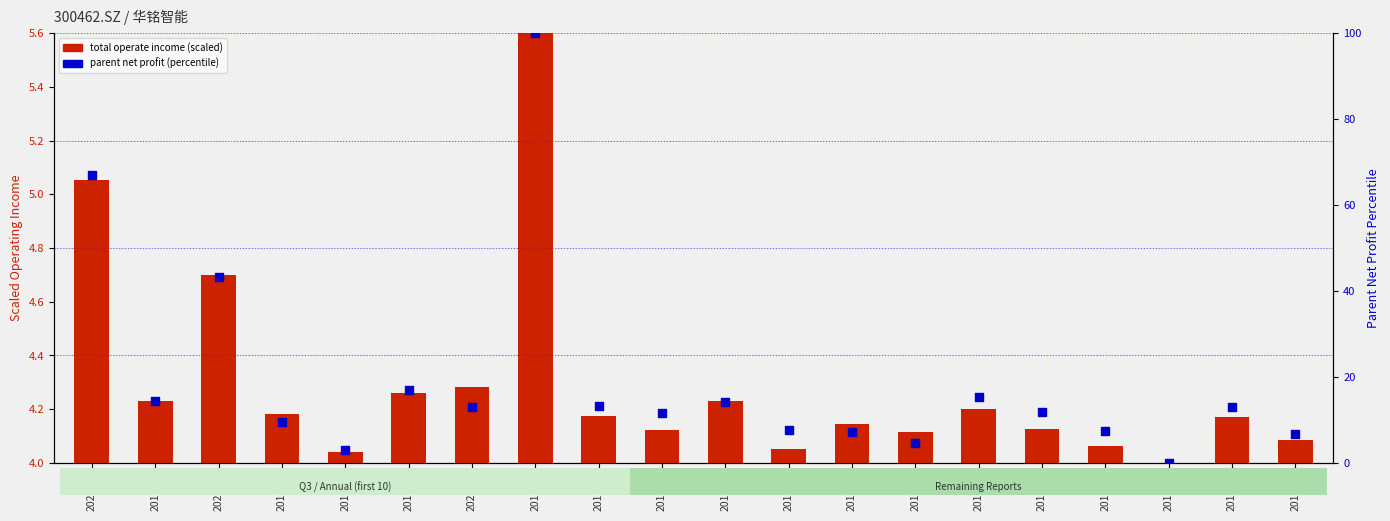

Which series contains the highest Y value?

parent net profit (percentile)